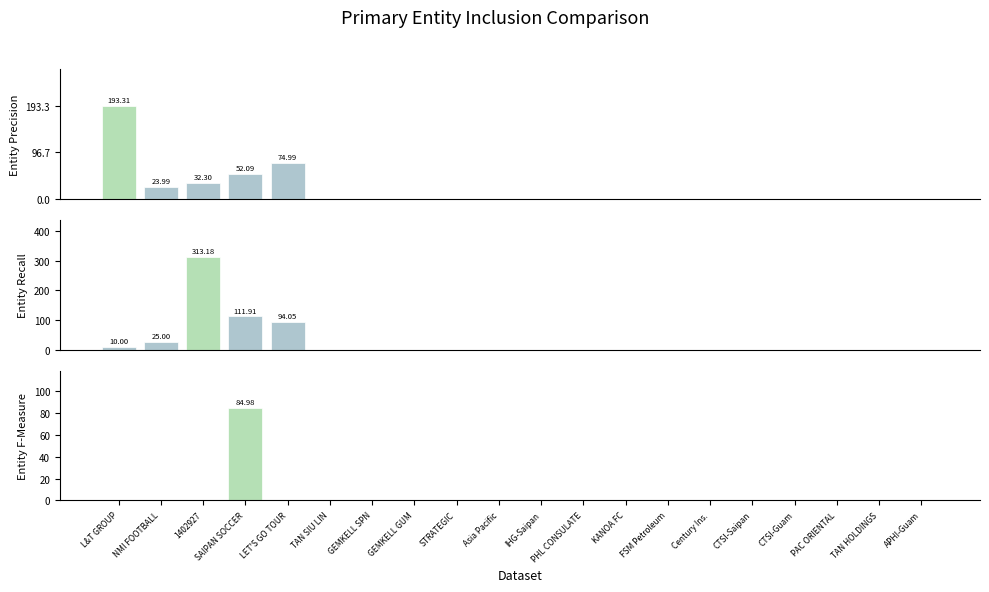

What is the average value of the FEE series?

4.2